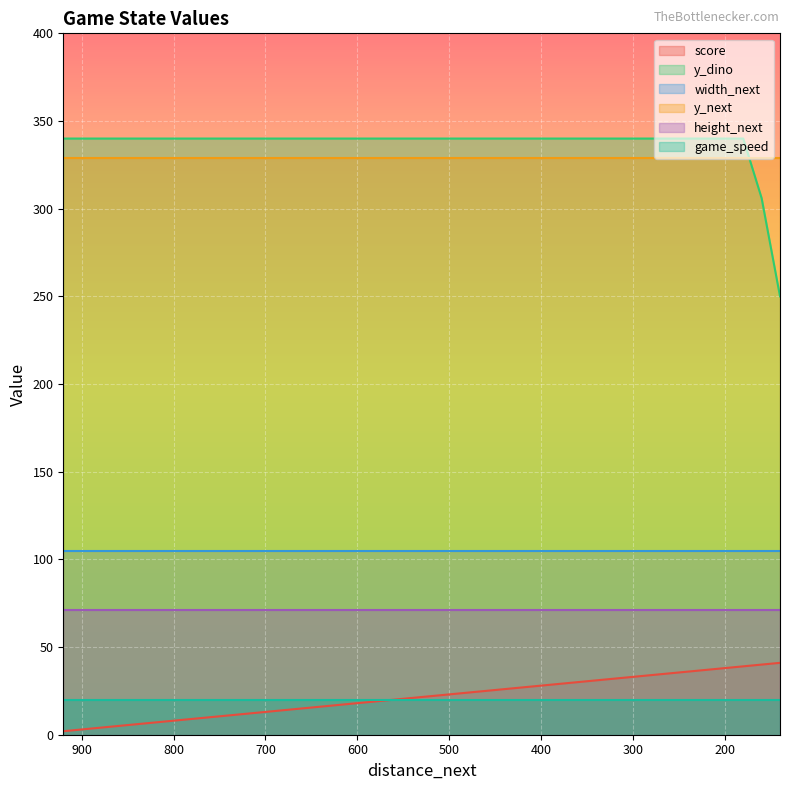

Reading right to left, what are all the values shown in this chart?

score: 140=41	160=40	180=39	200=38	220=37	240=36	260=35	280=34	300=33	320=32	340=31	360=30	380=29	400=28	420=27	440=26	460=25	480=24	500=23	520=22	540=21	560=20	580=19	600=18	620=17	640=16	660=15	680=14	700=13	720=12	740=11	760=10	780=9	800=8	820=7	840=6	860=5	880=4	900=3	920=2
y_dino: 140=250	160=306	180=340	200=340	220=340	240=340	260=340	280=340	300=340	320=340	340=340	360=340	380=340	400=340	420=340	440=340	460=340	480=340	500=340	520=340	540=340	560=340	580=340	600=340	620=340	640=340	660=340	680=340	700=340	720=340	740=340	760=340	780=340	800=340	820=340	840=340	860=340	880=340	900=340	920=340
width_next: 140=105	160=105	180=105	200=105	220=105	240=105	260=105	280=105	300=105	320=105	340=105	360=105	380=105	400=105	420=105	440=105	460=105	480=105	500=105	520=105	540=105	560=105	580=105	600=105	620=105	640=105	660=105	680=105	700=105	720=105	740=105	760=105	780=105	800=105	820=105	840=105	860=105	880=105	900=105	920=105
y_next: 140=329	160=329	180=329	200=329	220=329	240=329	260=329	280=329	300=329	320=329	340=329	360=329	380=329	400=329	420=329	440=329	460=329	480=329	500=329	520=329	540=329	560=329	580=329	600=329	620=329	640=329	660=329	680=329	700=329	720=329	740=329	760=329	780=329	800=329	820=329	840=329	860=329	880=329	900=329	920=329
height_next: 140=71	160=71	180=71	200=71	220=71	240=71	260=71	280=71	300=71	320=71	340=71	360=71	380=71	400=71	420=71	440=71	460=71	480=71	500=71	520=71	540=71	560=71	580=71	600=71	620=71	640=71	660=71	680=71	700=71	720=71	740=71	760=71	780=71	800=71	820=71	840=71	860=71	880=71	900=71	920=71
game_speed: 140=20	160=20	180=20	200=20	220=20	240=20	260=20	280=20	300=20	320=20	340=20	360=20	380=20	400=20	420=20	440=20	460=20	480=20	500=20	520=20	540=20	560=20	580=20	600=20	620=20	640=20	660=20	680=20	700=20	720=20	740=20	760=20	780=20	800=20	820=20	840=20	860=20	880=20	900=20	920=20